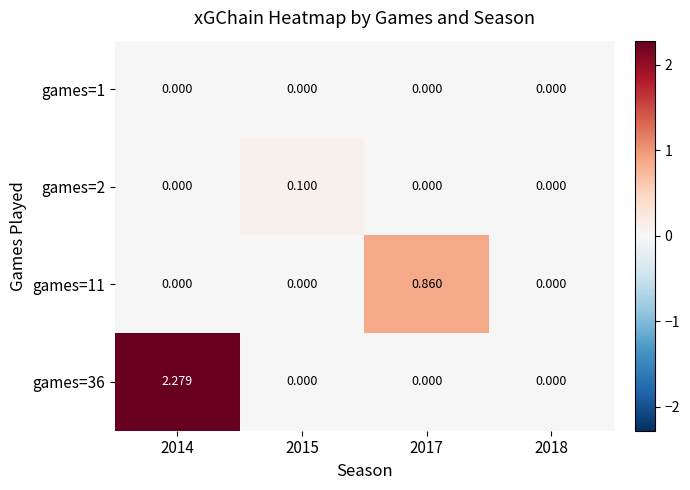

At which category is the sum across all series the highest?

2014